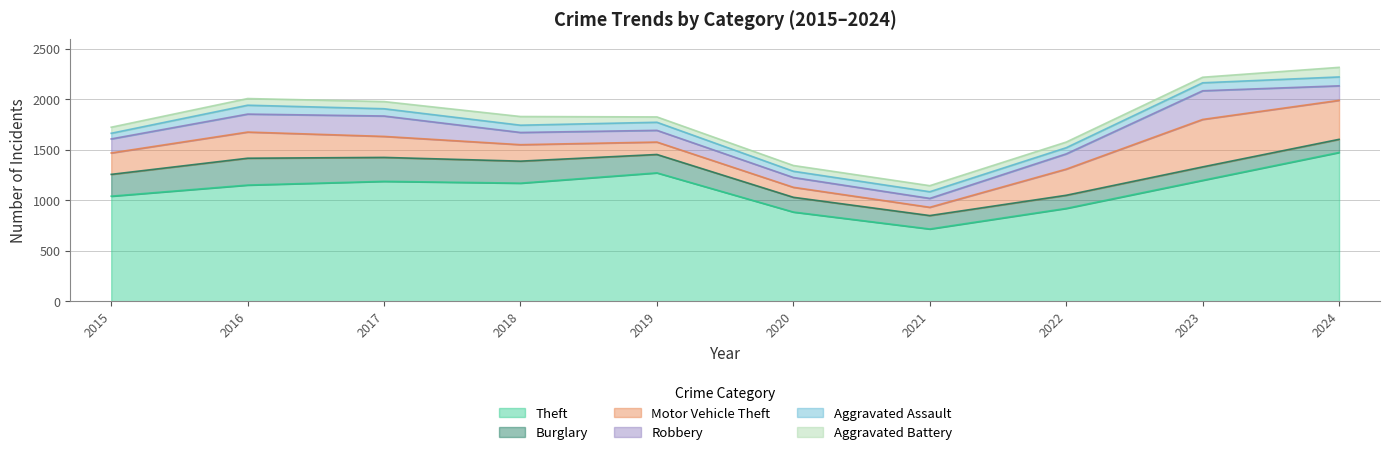

Which series has the largest total across all categories?

Theft